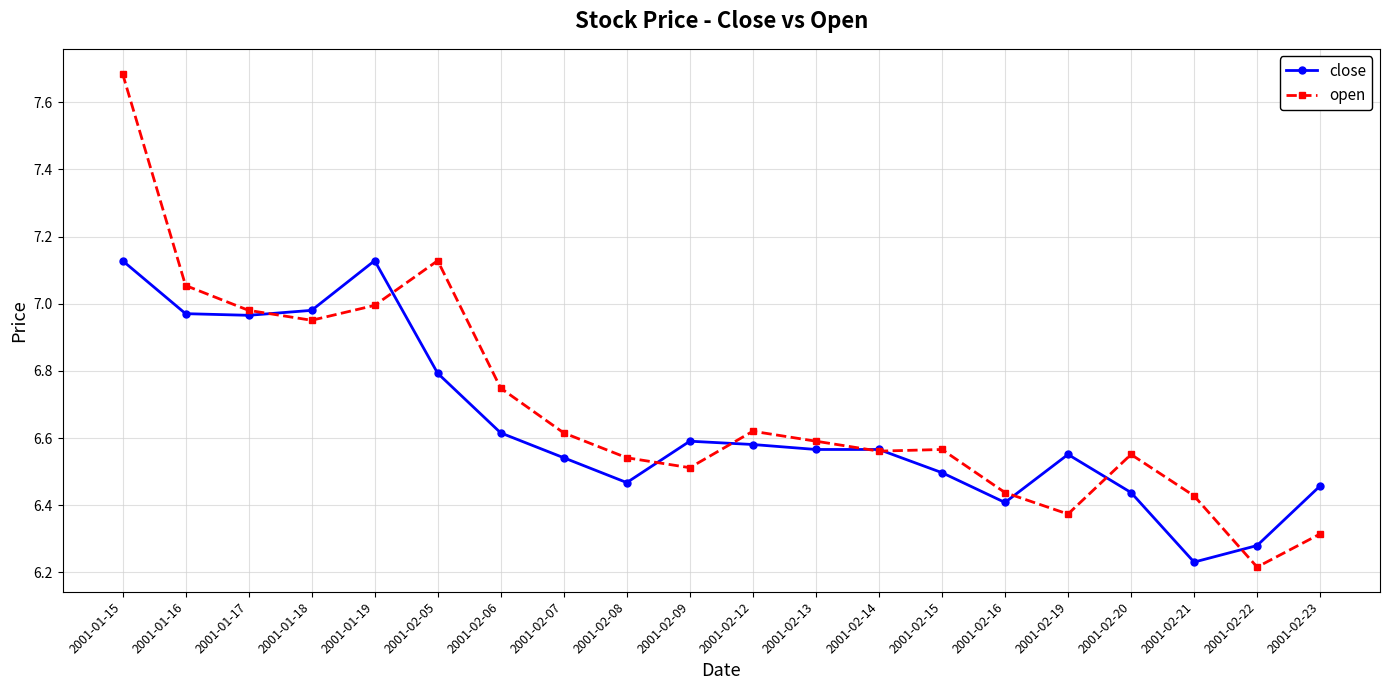

At 2001-02-20, list the series in order from smallest to largest.

close, open